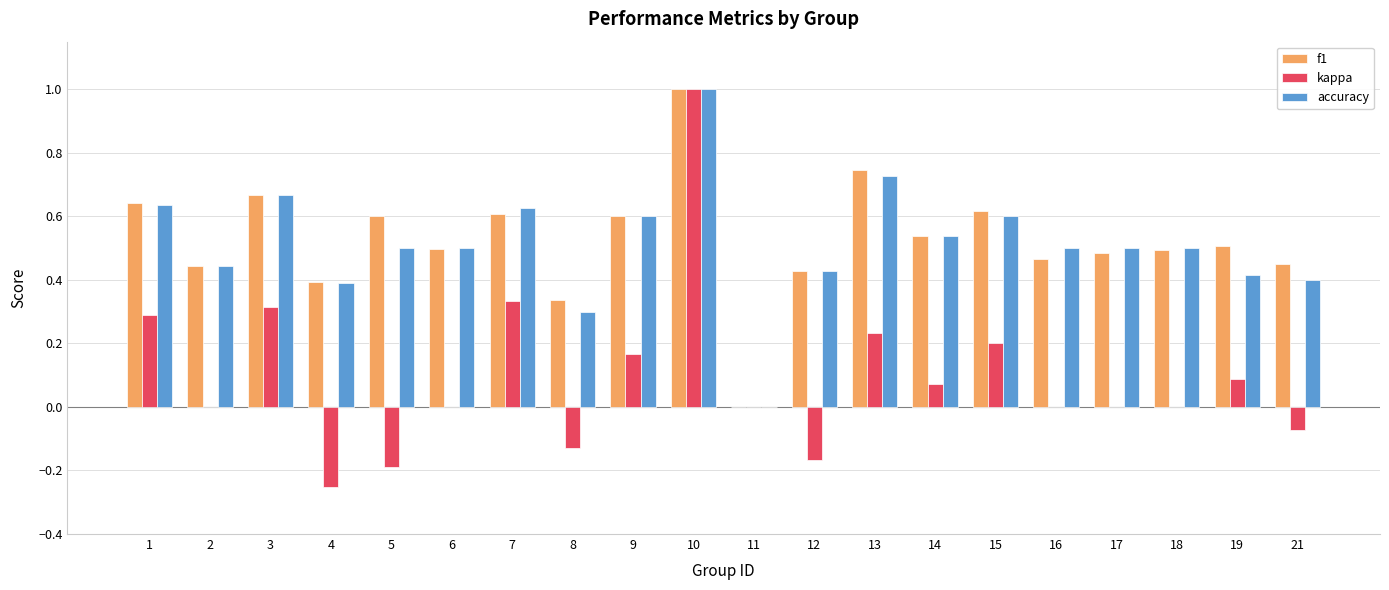

How many distinct data groups are displayed?

3